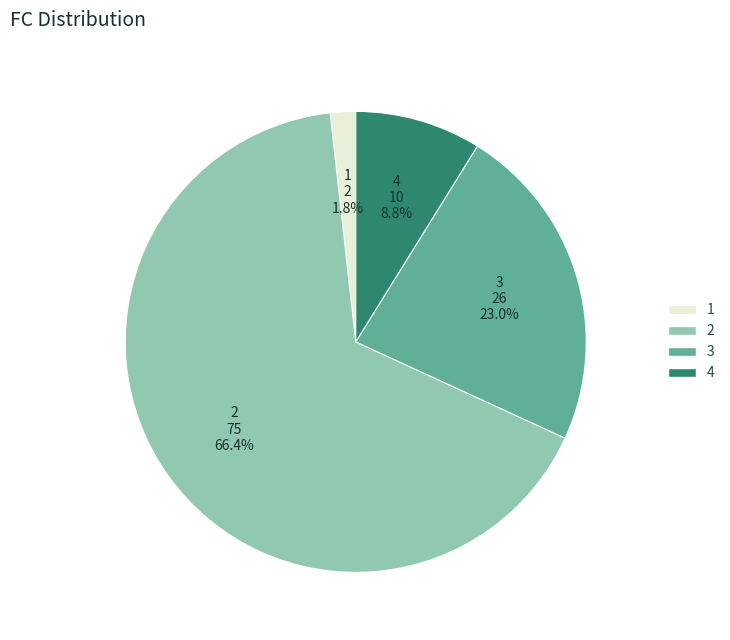

What is the largest slice in the pie chart?

2